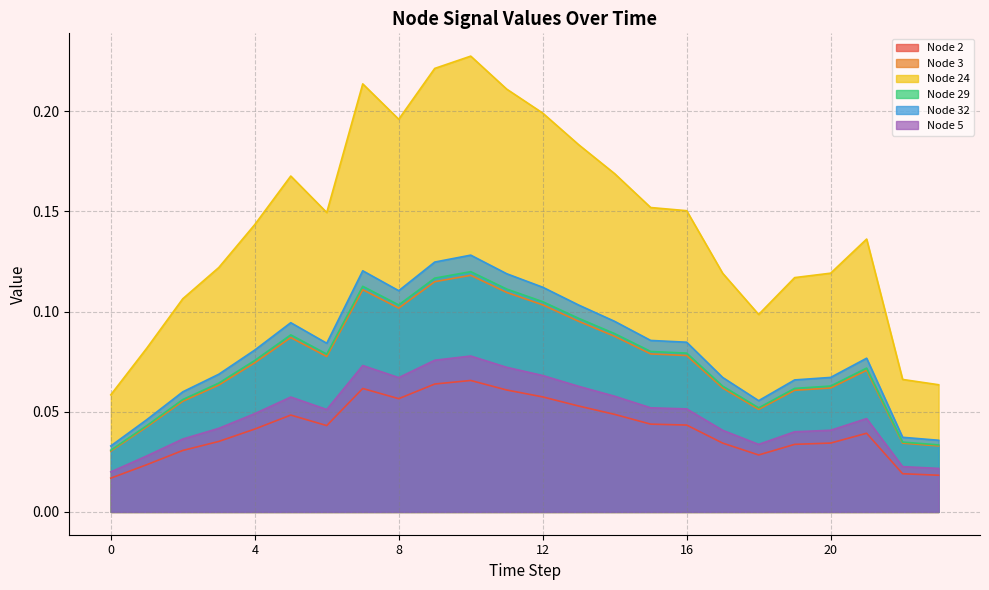

What is the spread (max minus min) of values at 6?

0.1